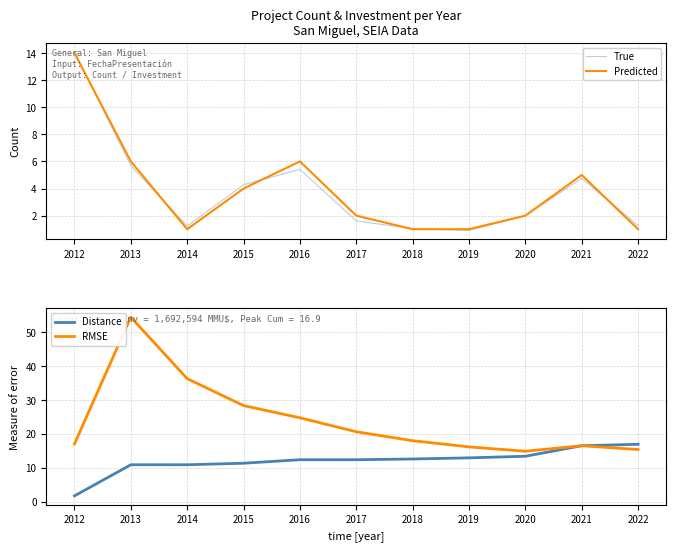

Read the Distance value at 2022.

16.9